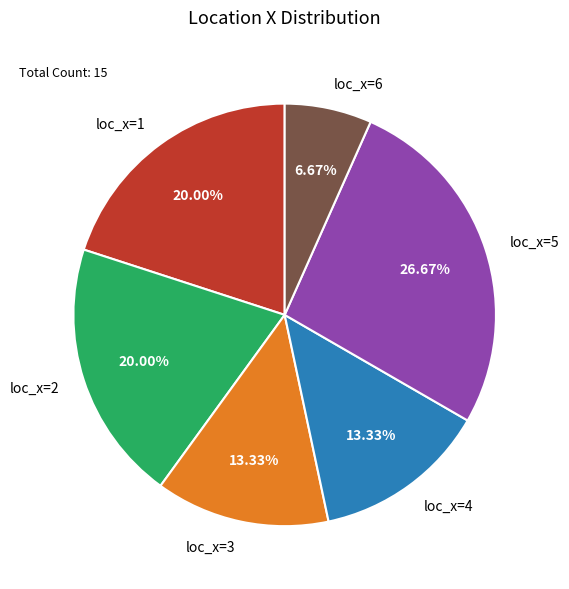

Does loc_x=5 represent more than half of the total?

No